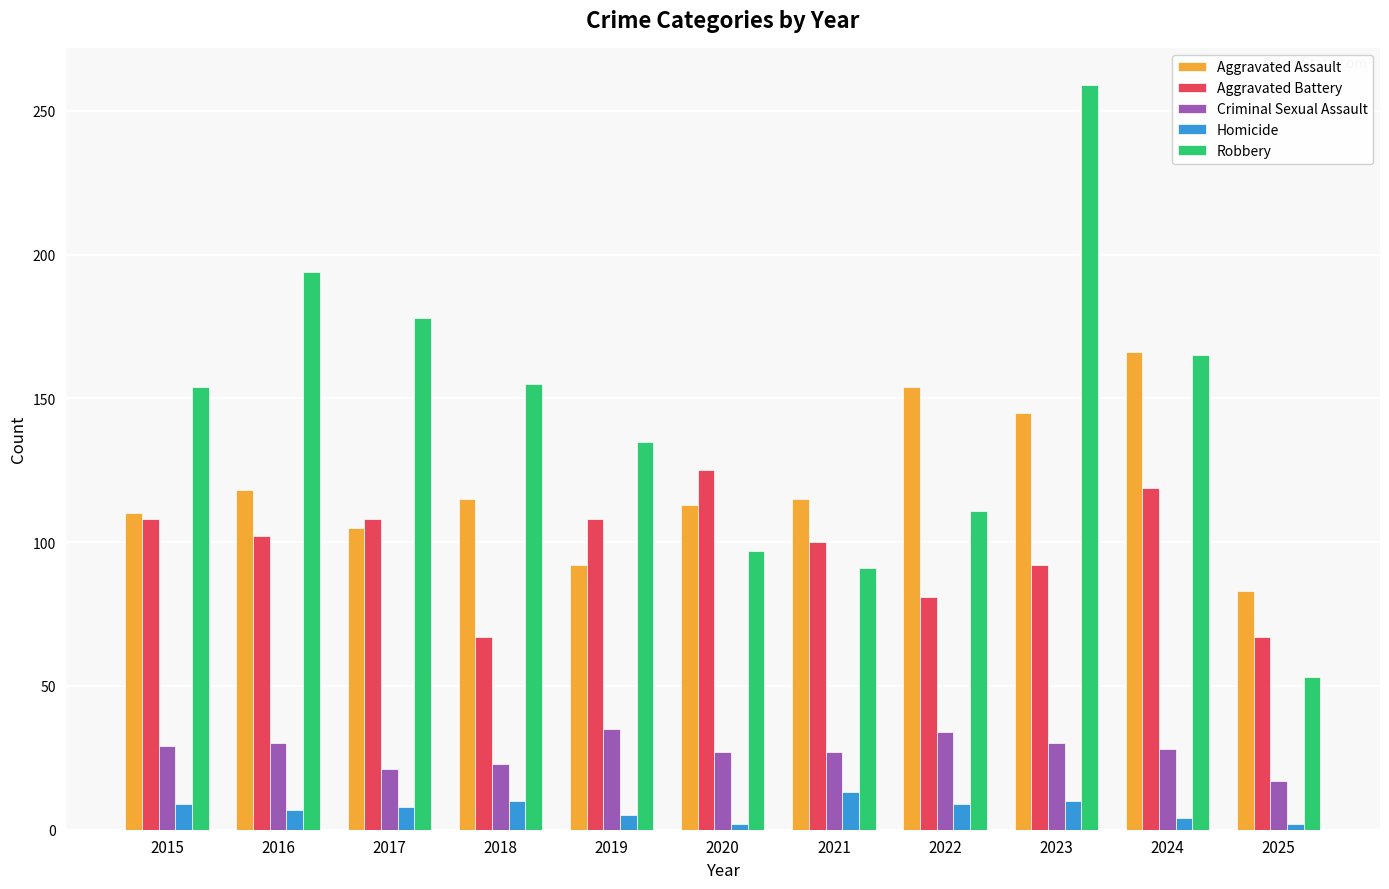

What is the smallest value displayed?

2